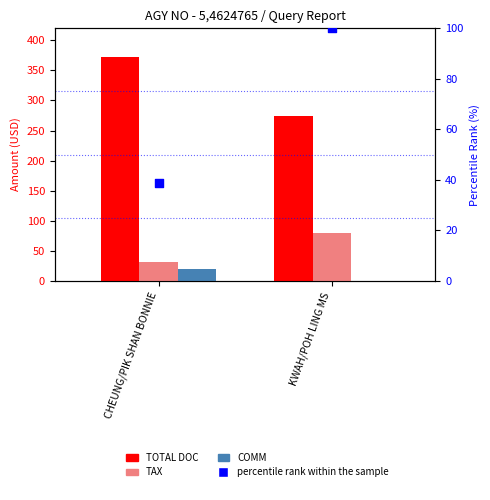

Which series contains the highest Y value?

TOTAL DOC